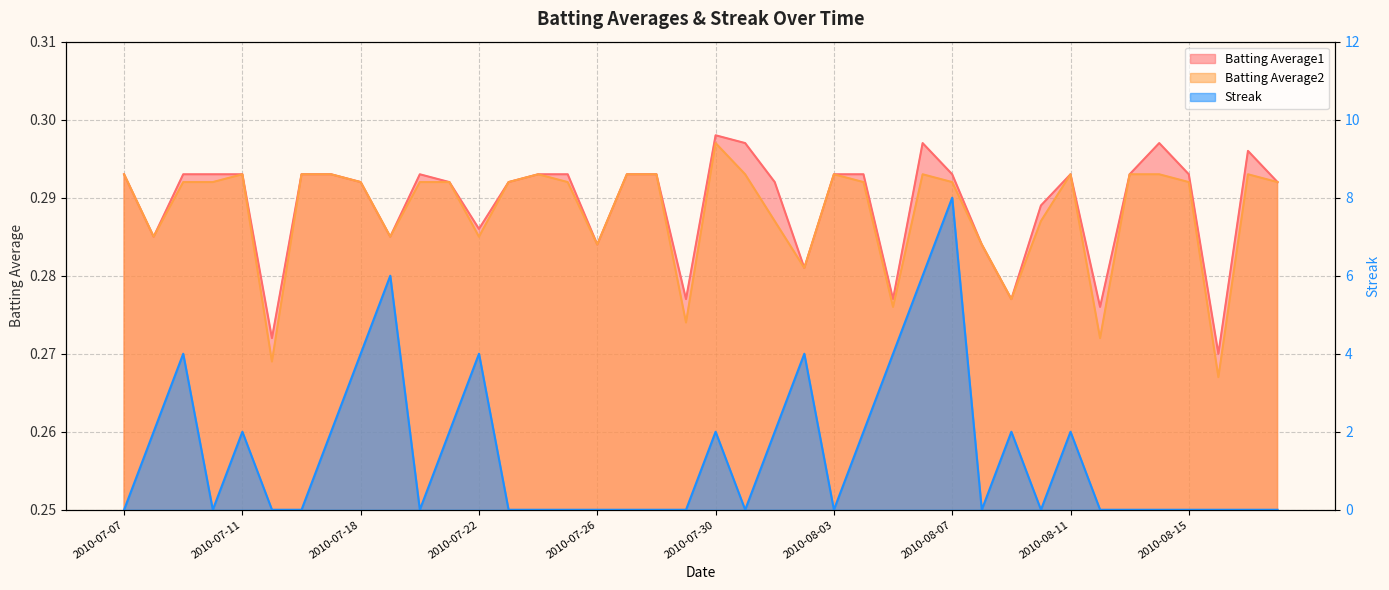

At which category is the sum across all series the highest?

2010-08-07